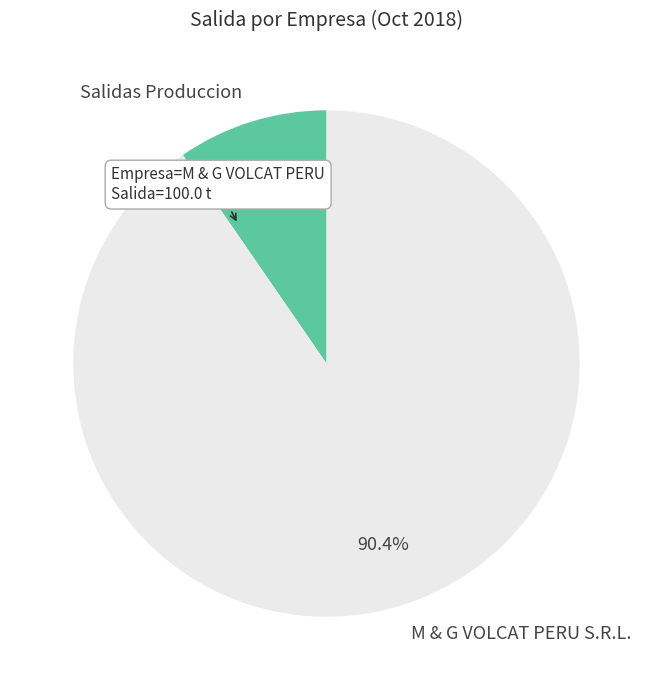

To the nearest percent, what is the average slice percentage?

50%